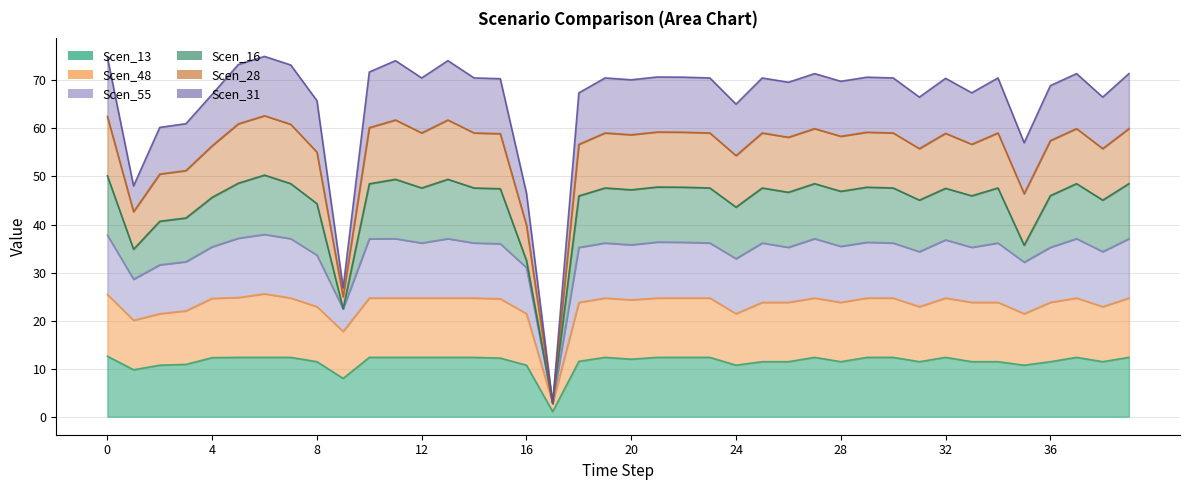

Which series has the largest range (max minus min)?

Scen_28